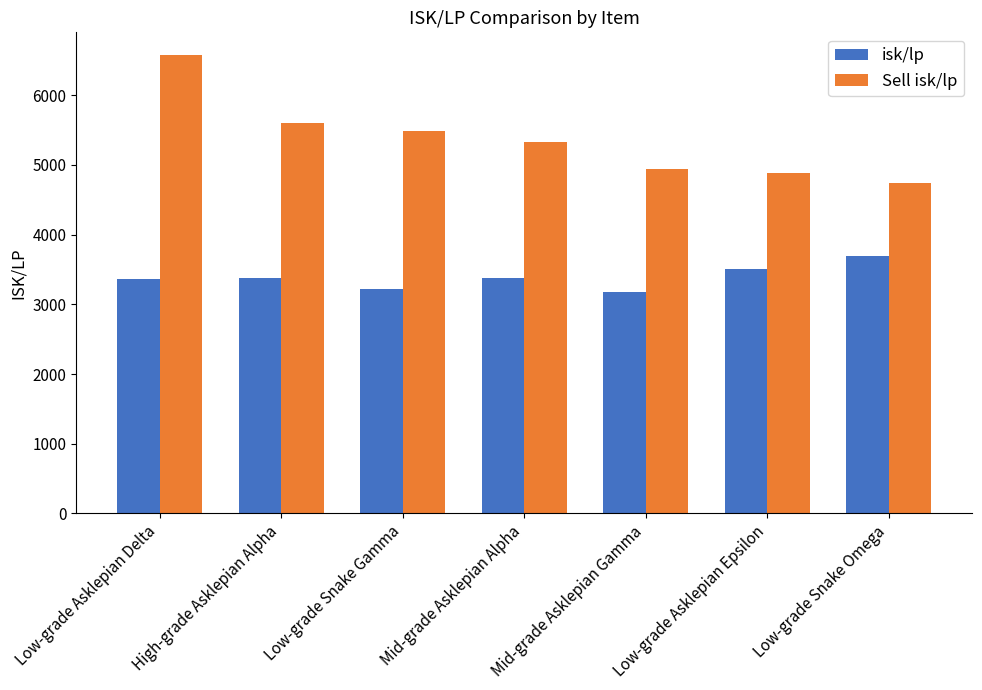

How many bars are there in each group?

2